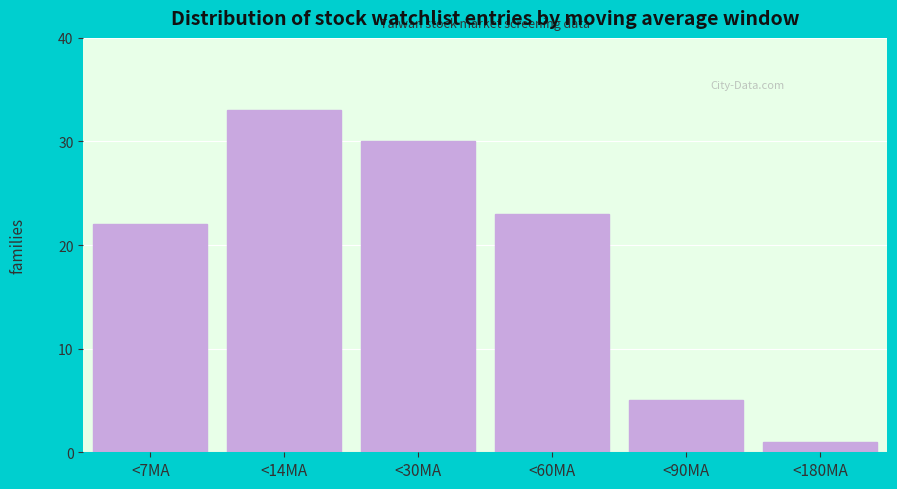

Reading left to right, what are all the values shown in this chart?

<7MA=22	<14MA=33	<30MA=30	<60MA=23	<90MA=5	<180MA=1